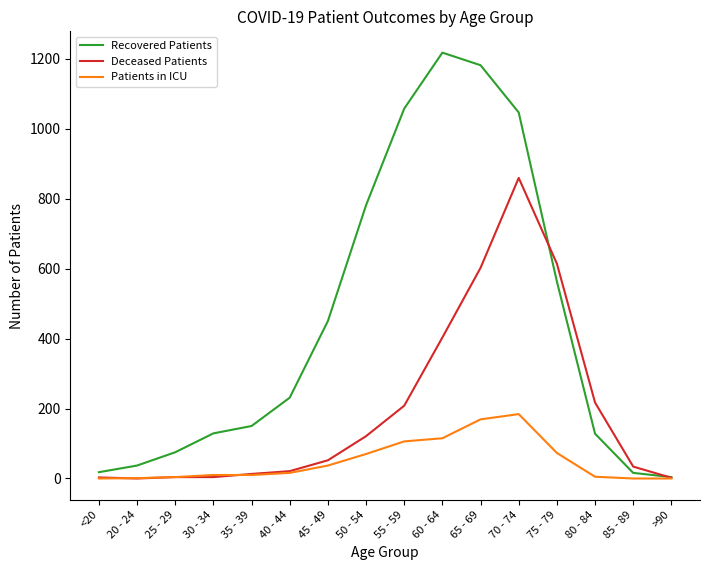

What position from the left is <20?

1